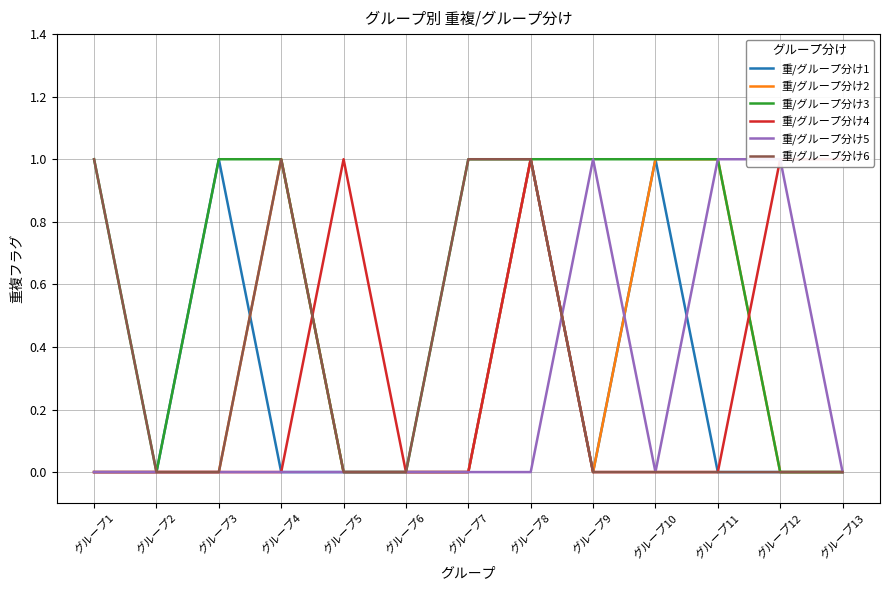

True or false: 重/グループ分け4 and 重/グループ分け3 intersect in this chart.

True